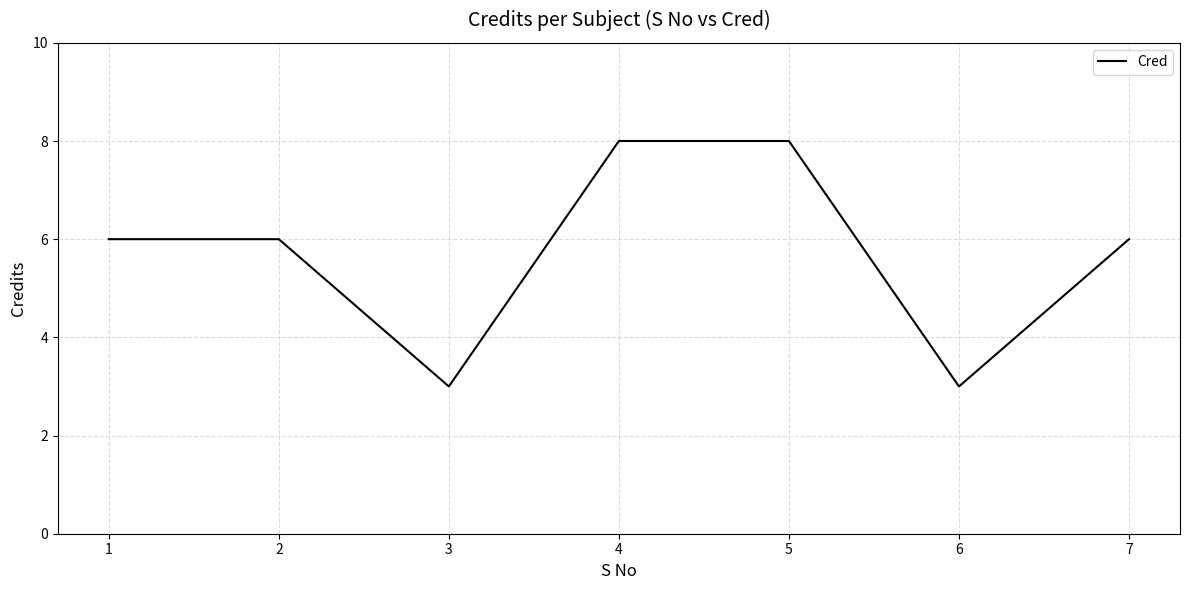

Is this an area chart (filled region under the line)?

No